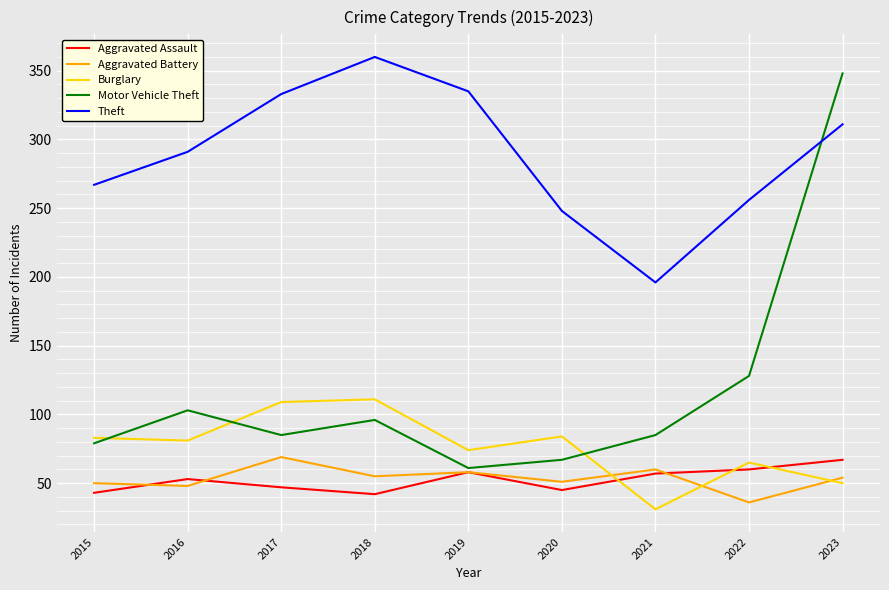

Does the chart display data point markers on the line(s)?

No